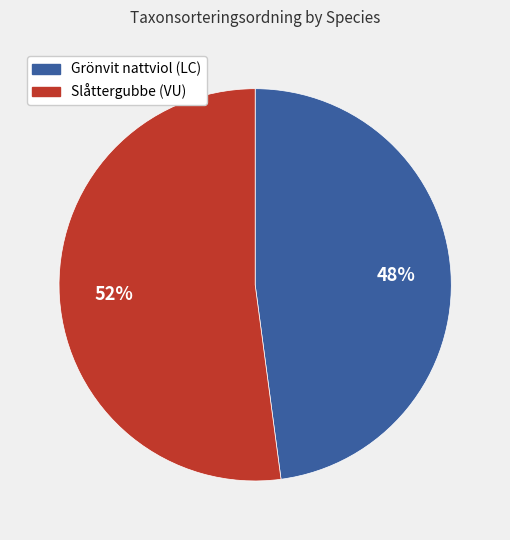

Which slice represents more than half of the pie?

Slåttergubbe (VU)